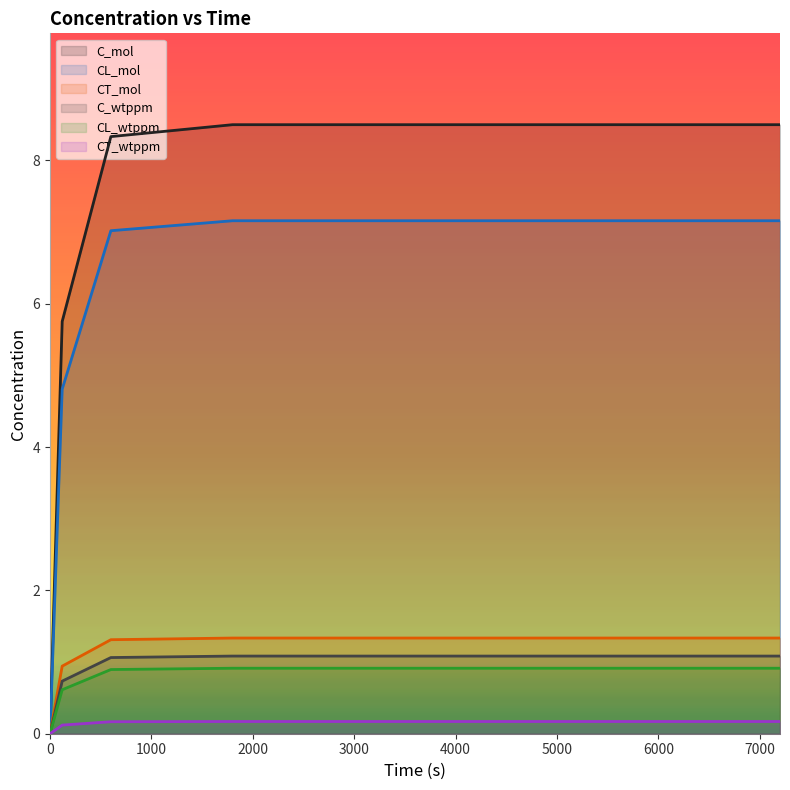

Is the value of CT_mol at 7200 greater than the value of CL_wtppm at 0?

Yes